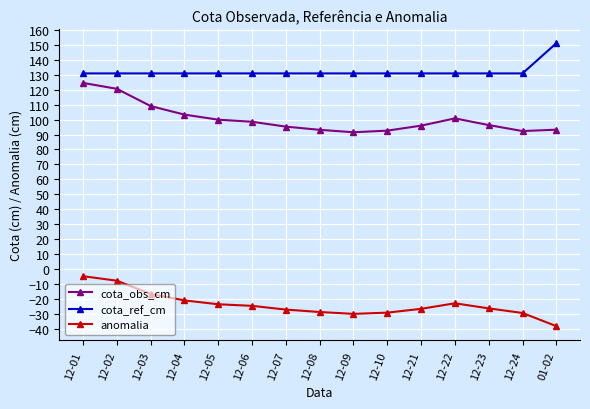

What is the difference between the cota_obs_cm values at 12-06 and 12-03?

10.5